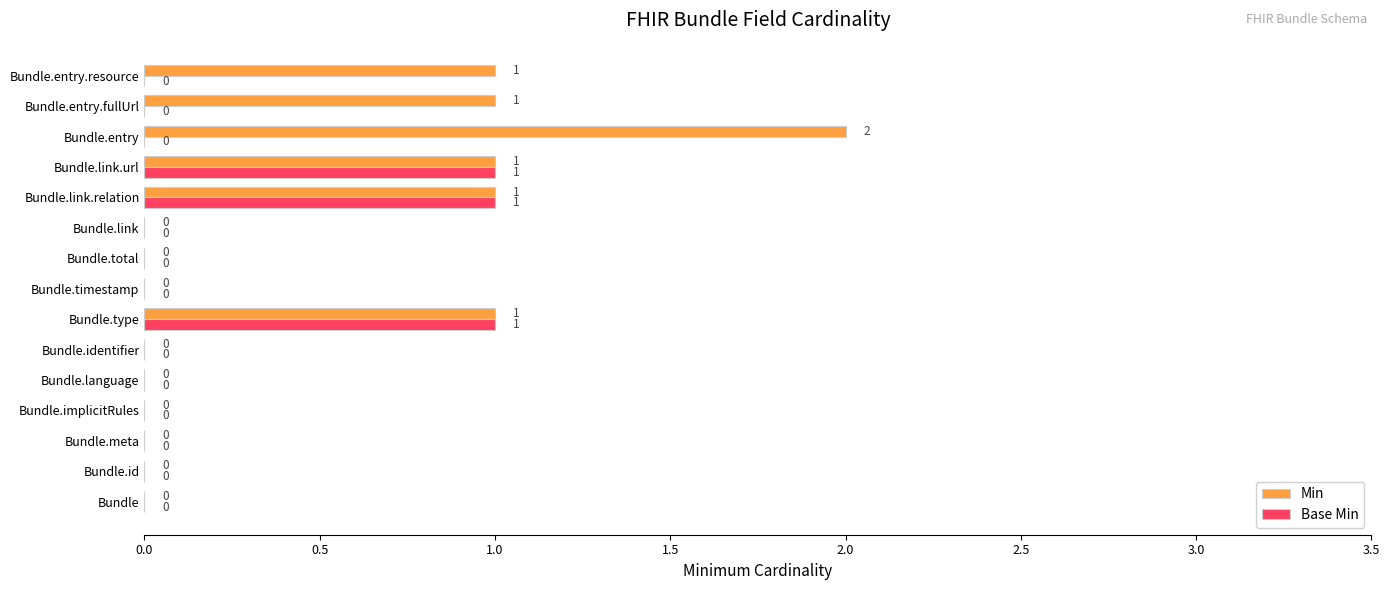

What is the highest value of the Base Min series?

1